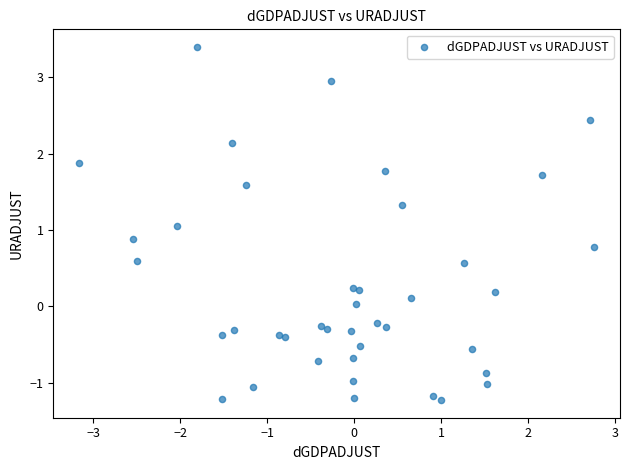

What is the range of Y values (max minus min)?

4.6